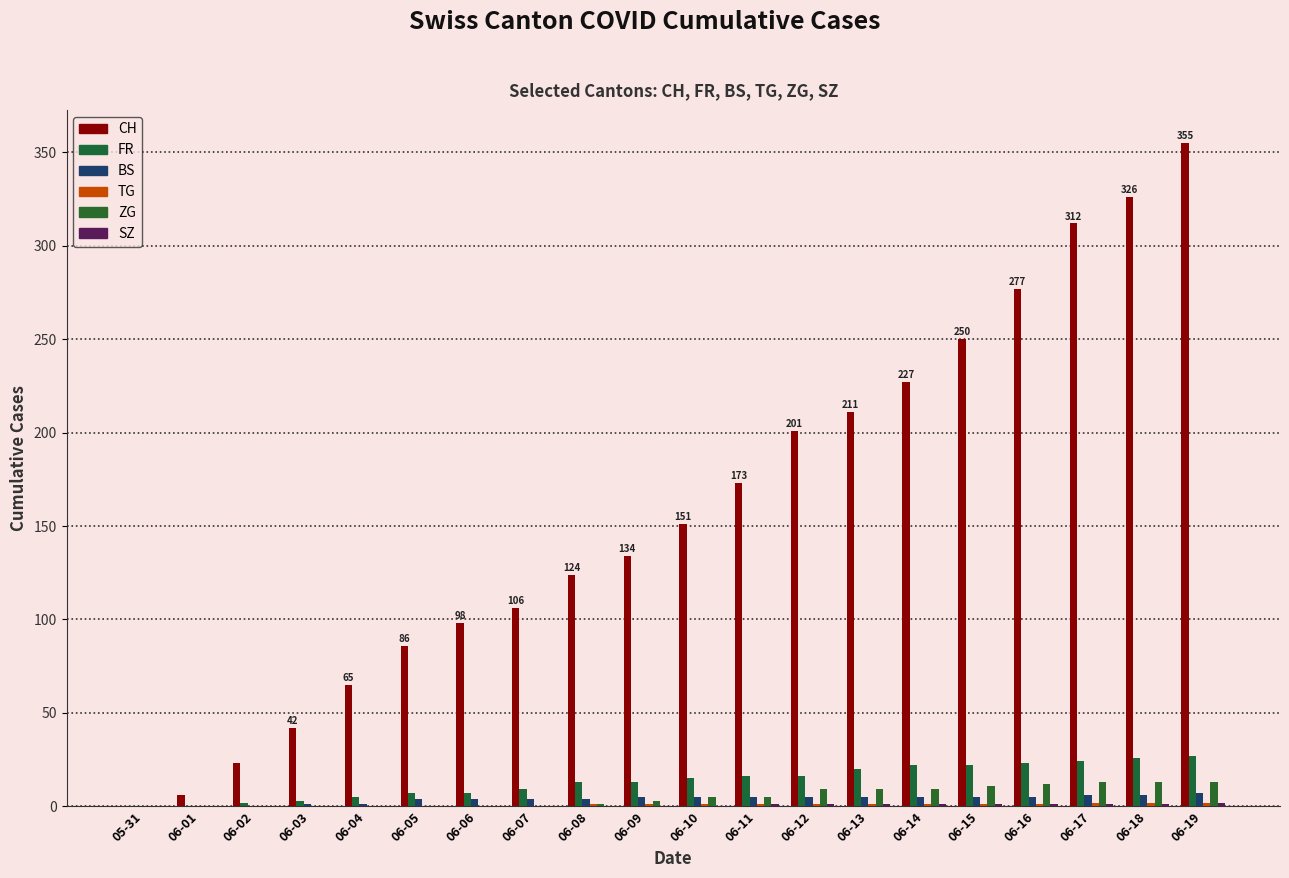

How many data points does each series have?

20